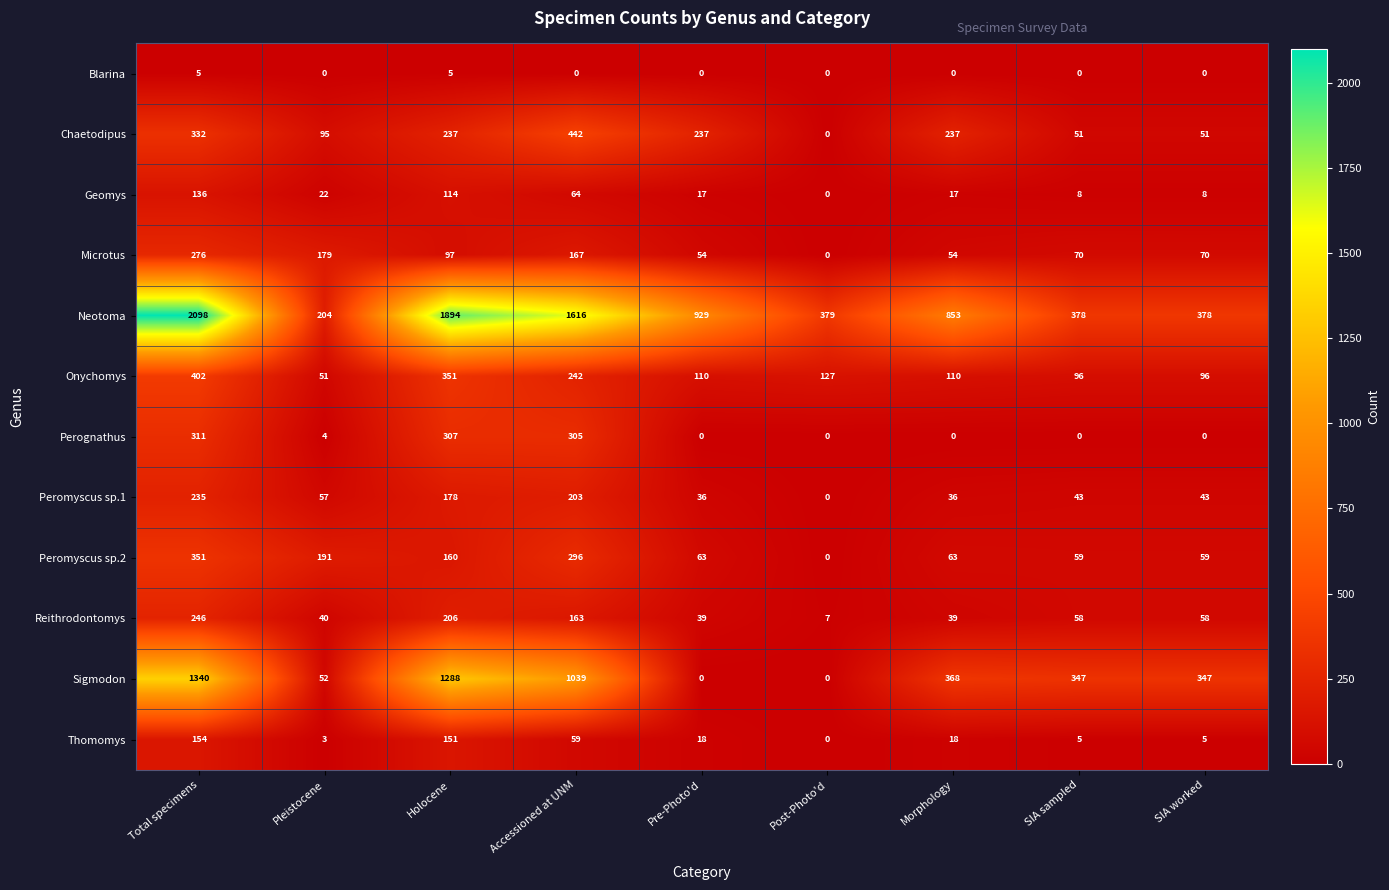

Rank the series by their maximum value, from lowest to highest.

Blarina, Geomys, Thomomys, Peromyscus sp.1, Reithrodontomys, Microtus, Perognathus, Peromyscus sp.2, Onychomys, Chaetodipus, Sigmodon, Neotoma